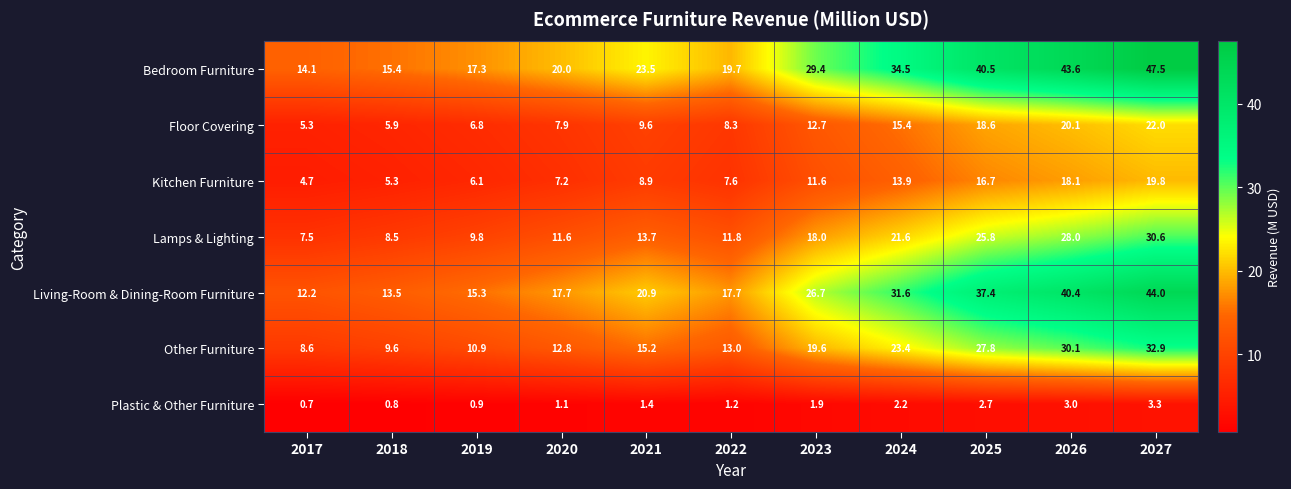

What is the spread (max minus min) of values at 2018?

14.6